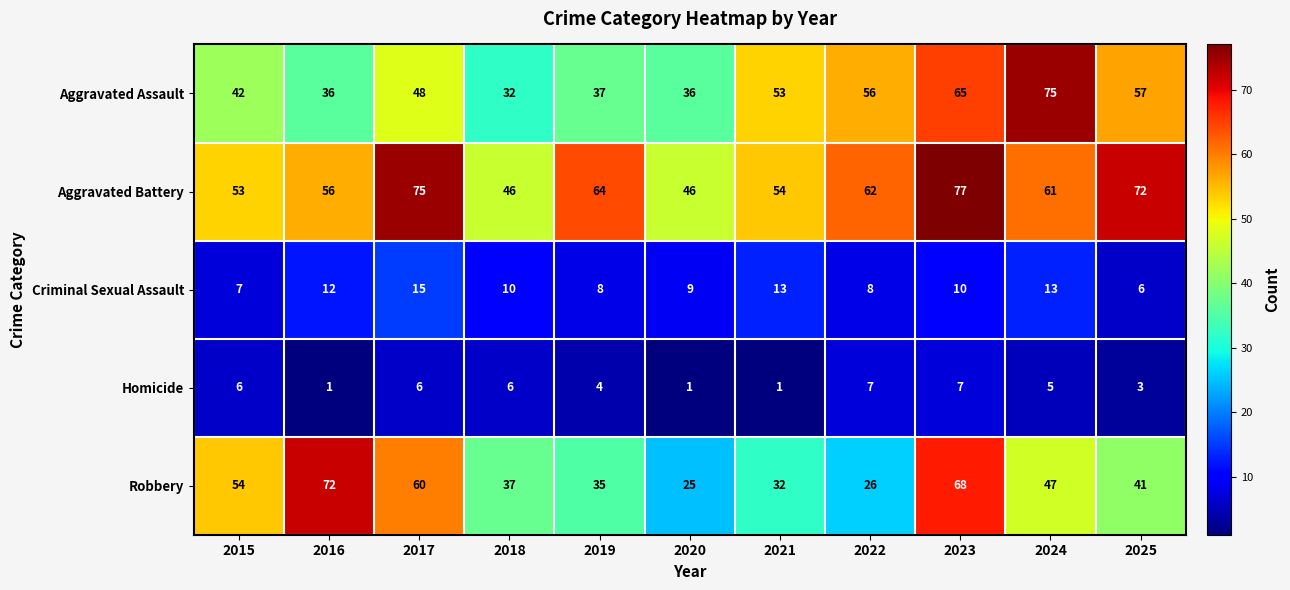

Between 2015 and 2024, which series saw the biggest shift?

Aggravated Assault